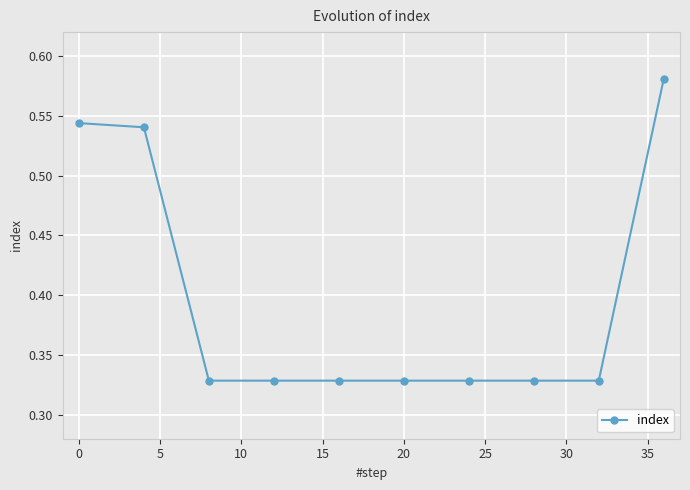

Count the values in the range 0 to 1.

10